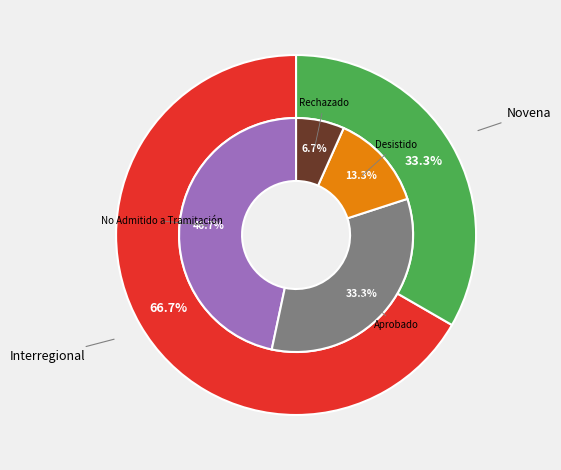

What percentage is NOT represented by Novena?

66.7%